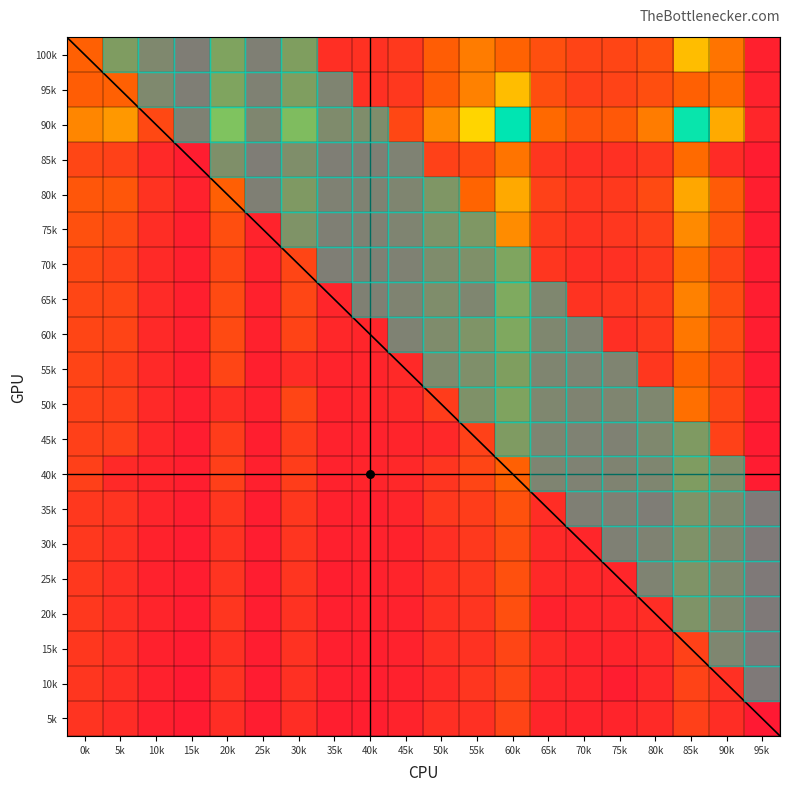

Count the number of categories in the chart.

20